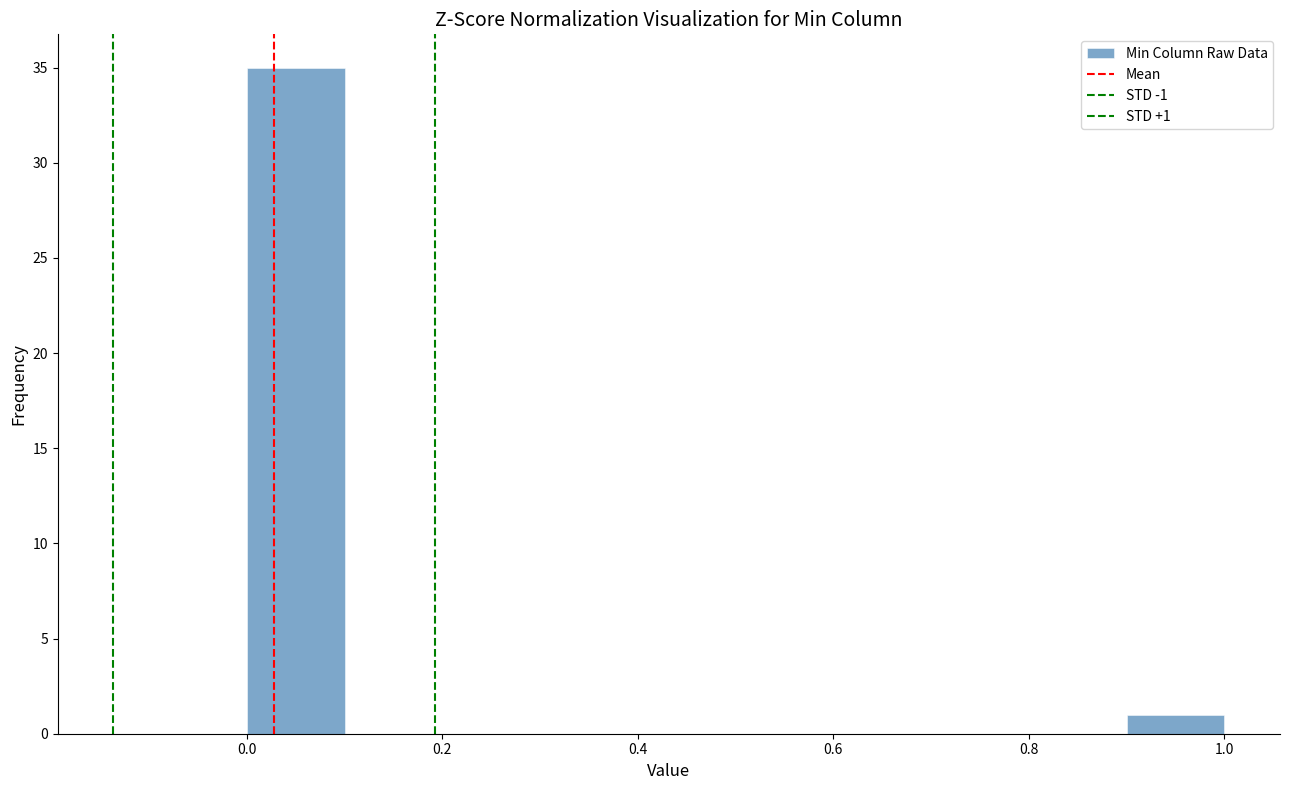

Which range on the x-axis has the tallest bar?

0.0 to 0.1